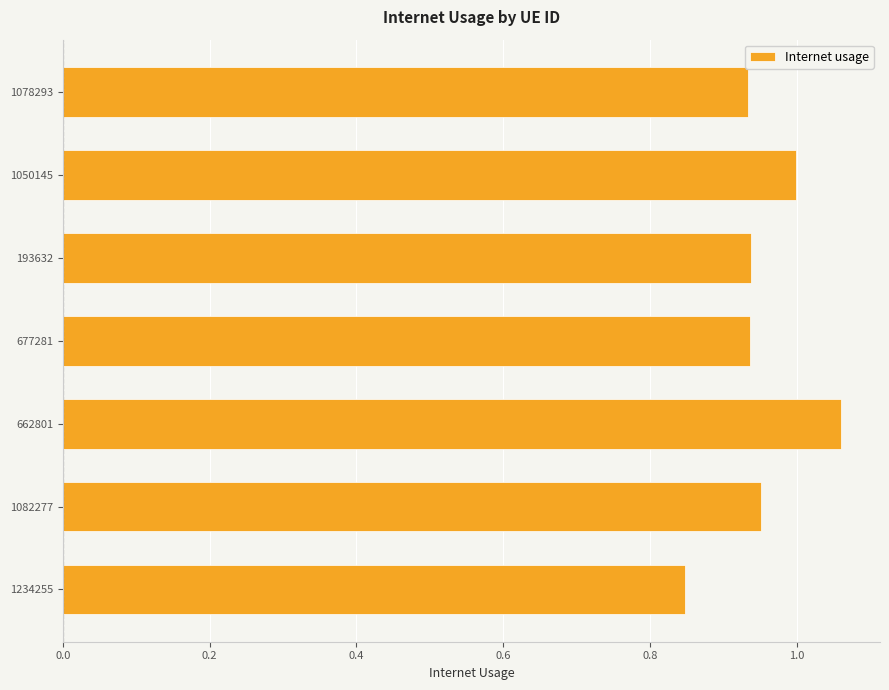

What is the sum of the values at 677281 and 1078293?

1.9